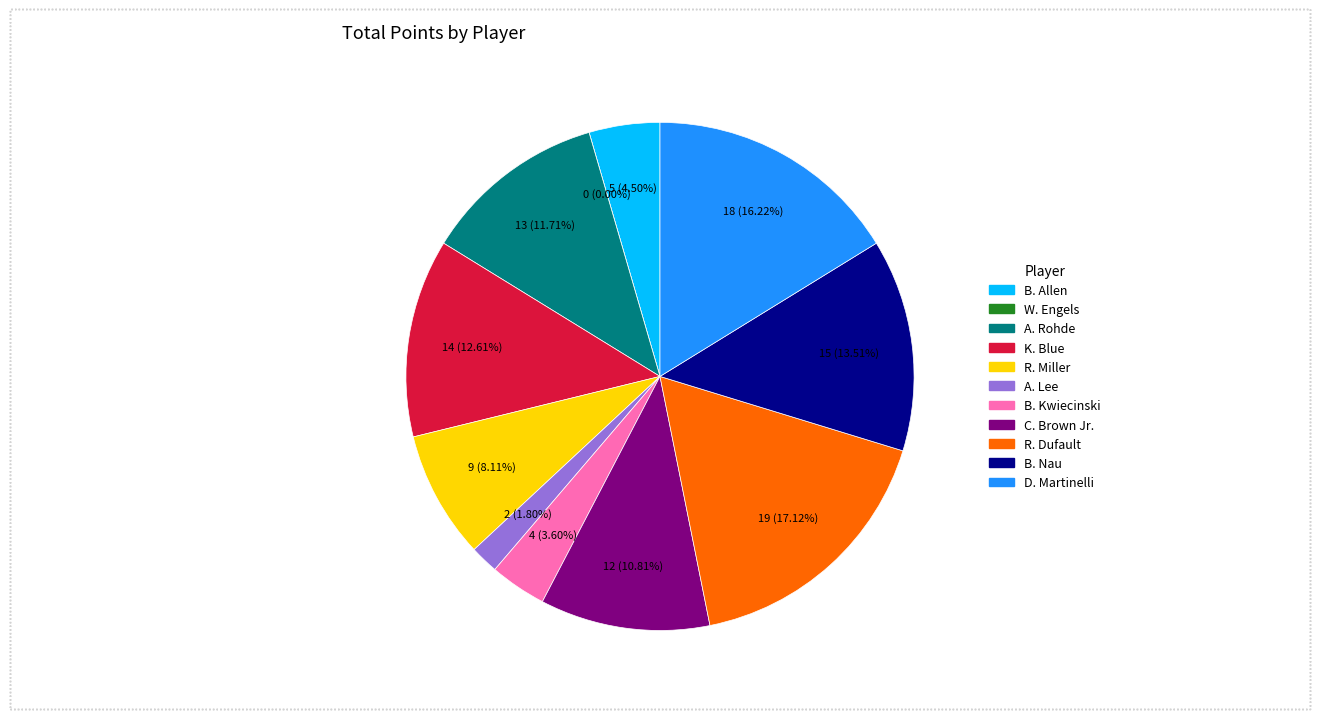

Does R. Miller represent more than half of the total?

No